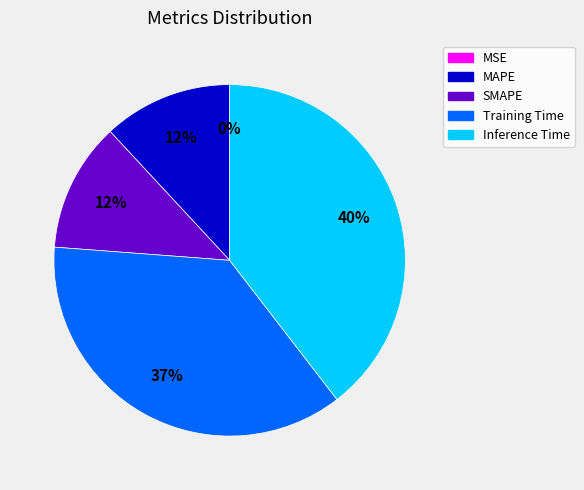

What is the largest slice in the pie chart?

Inference Time